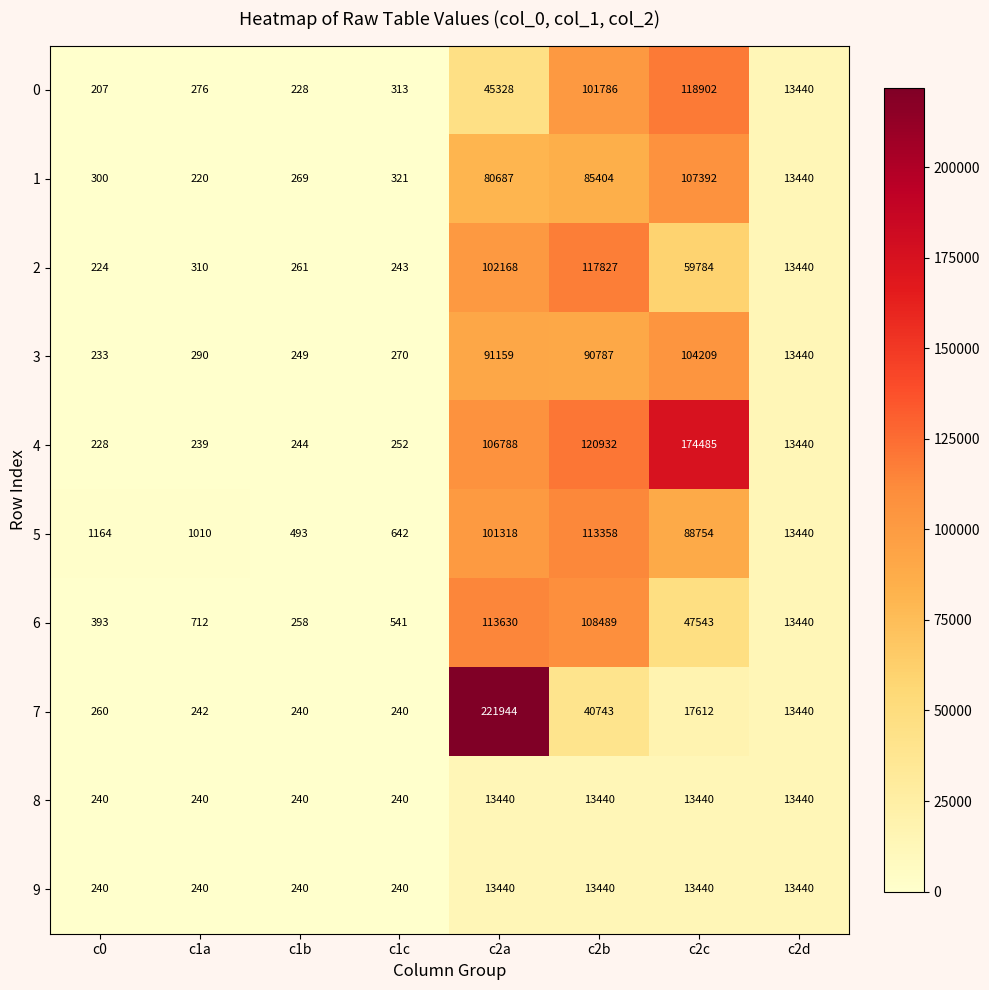

Which series changed the most between c1c and c2b?

4